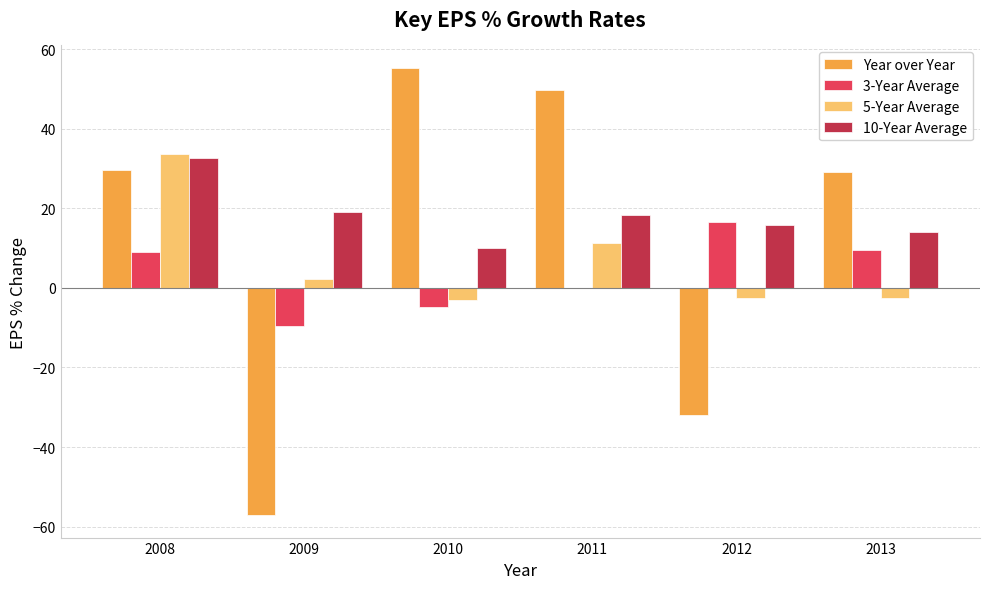

Which series has the largest total across all categories?

10-Year Average